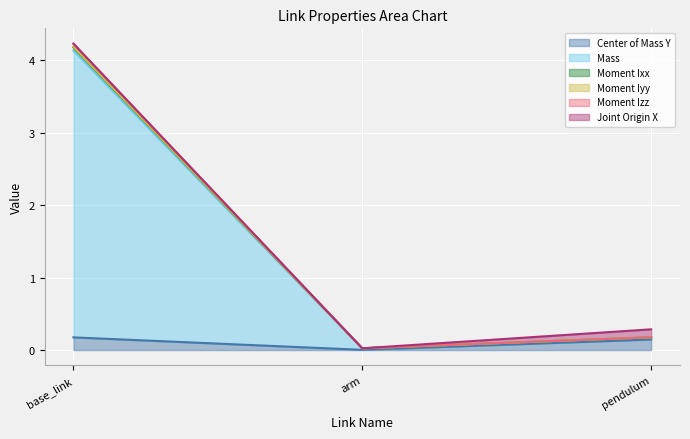

At which category is the sum across all series the highest?

base_link